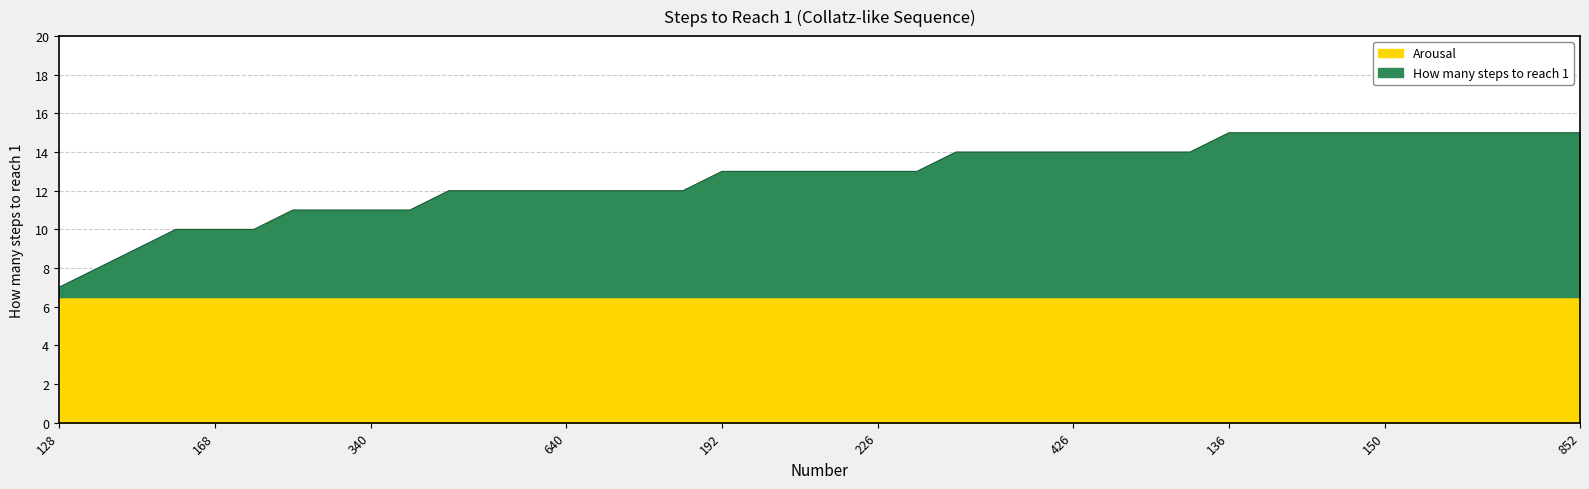

At which label does the data first exceed 13?

384